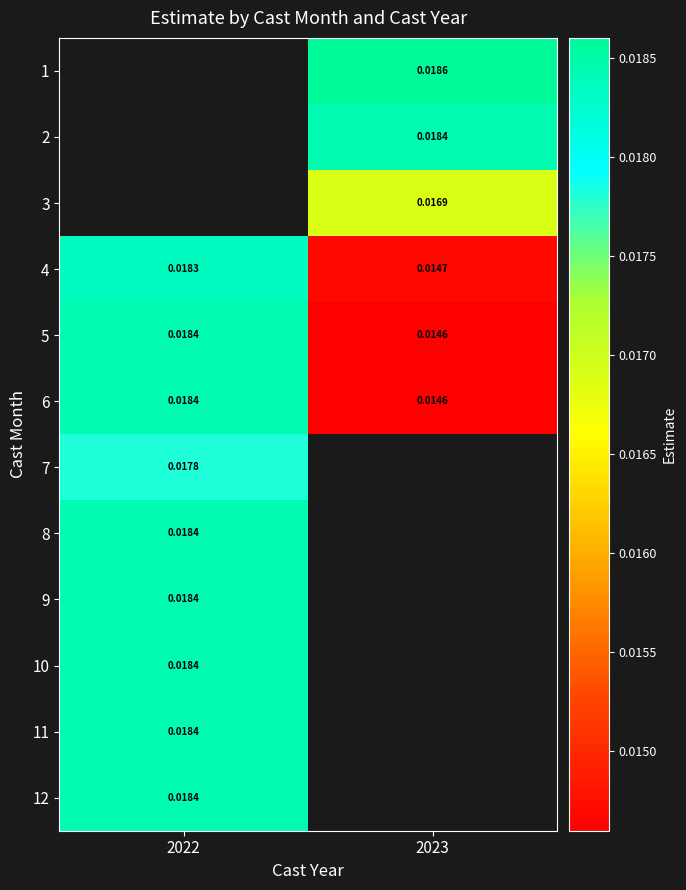

Is the value of 5 at 2023 greater than the value of 2 at 2023?

No